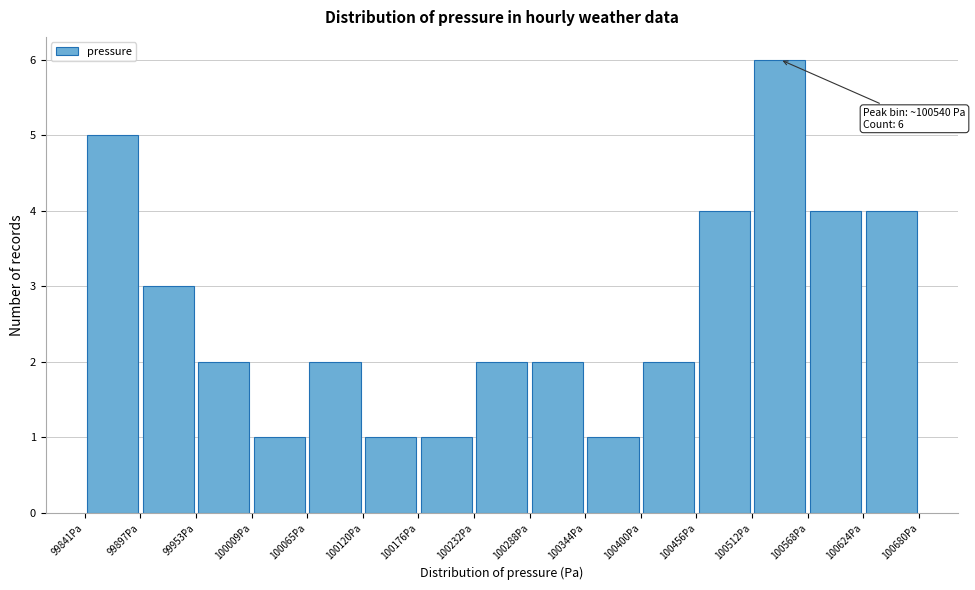

Over which range of the x-axis is the bar tallest?

100510 to 100570